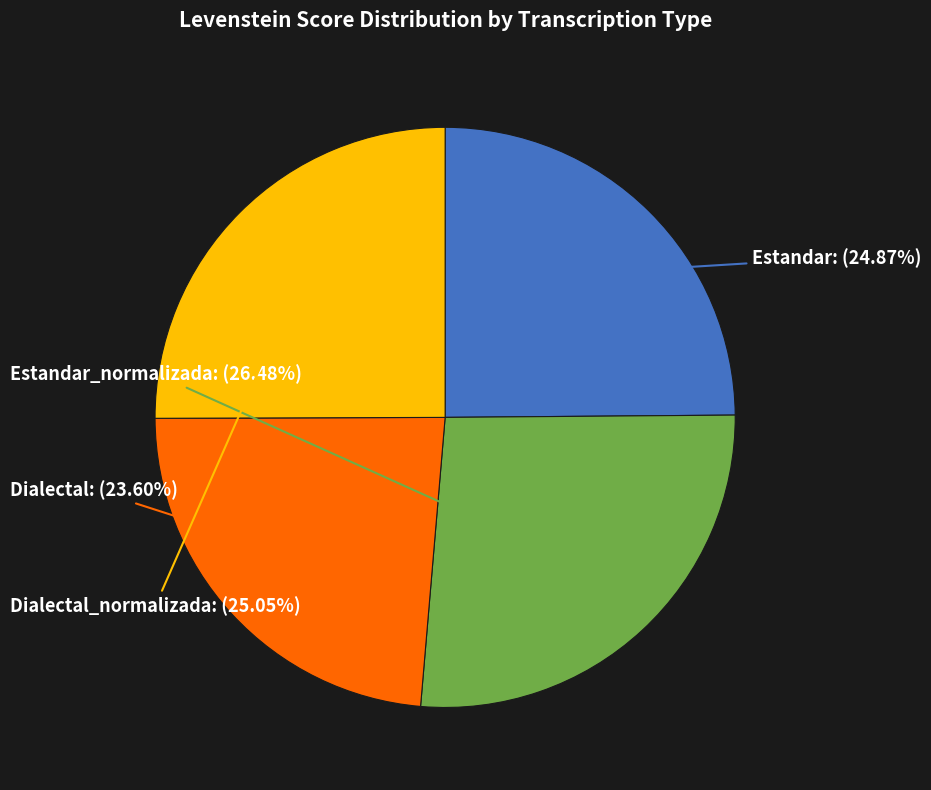

To the nearest percent, what is the average slice percentage?

25%